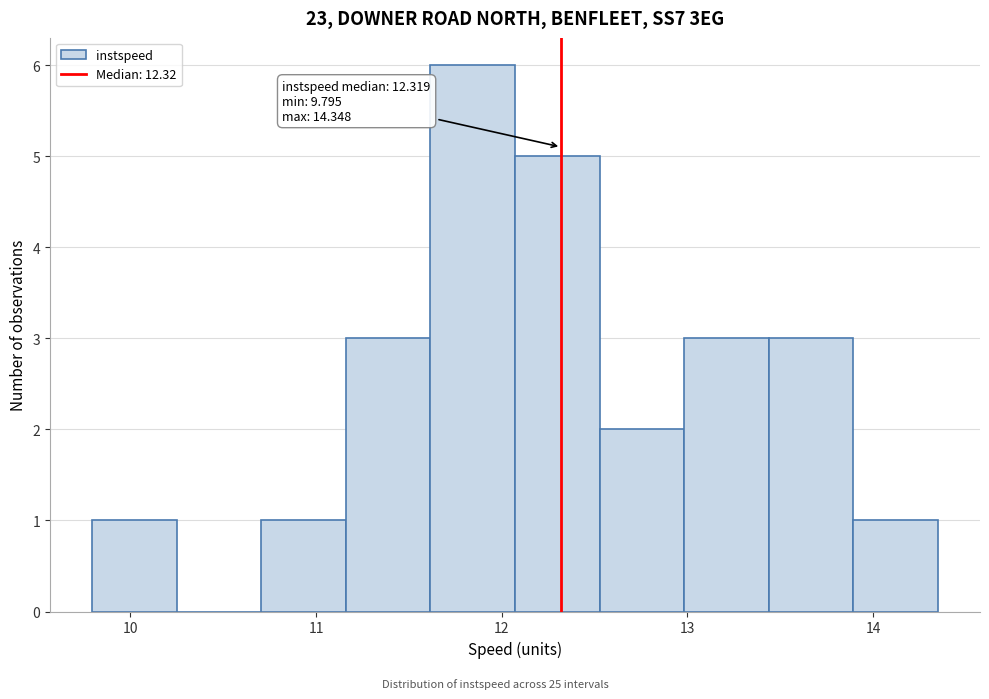

Over which range of the x-axis is the bar tallest?

11.6 to 12.1